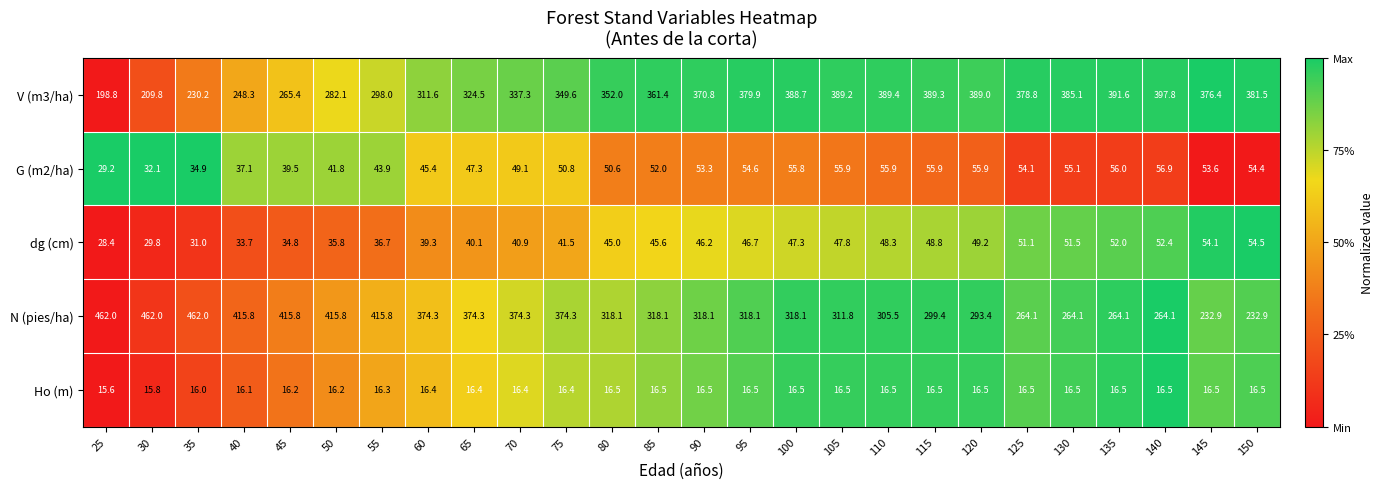

What is the total value across all series at 135?

780.2